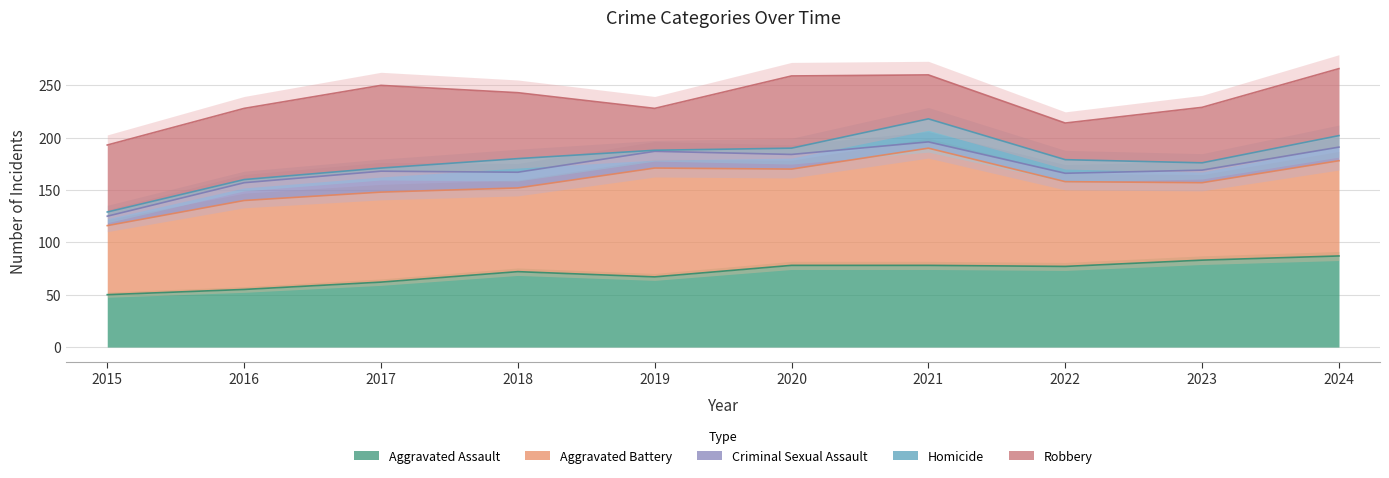

What is the total value across all series at 2023?

229